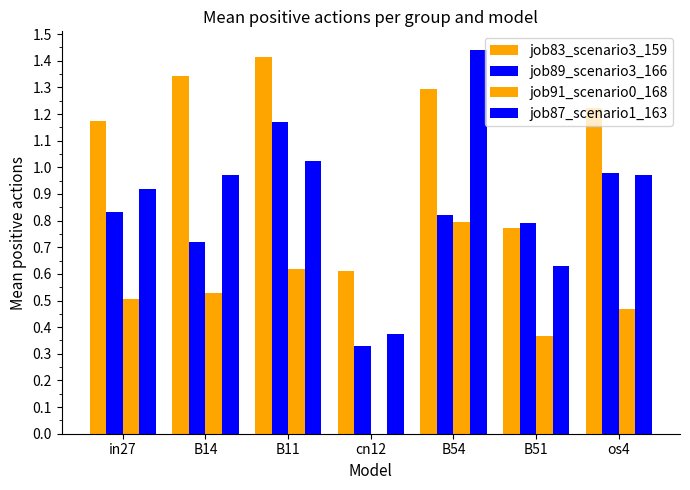

List the labels in order of job87_scenario1_163 value, smallest first.

cn12, B51, in27, B14, os4, B11, B54